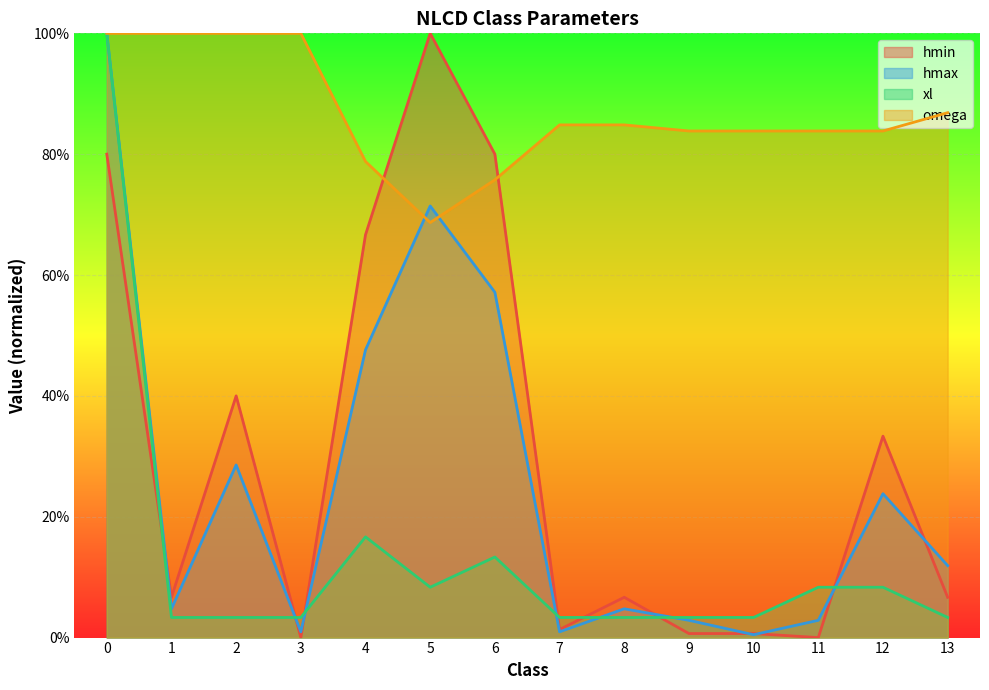

At how many categories does at least one series exceed 0?

14